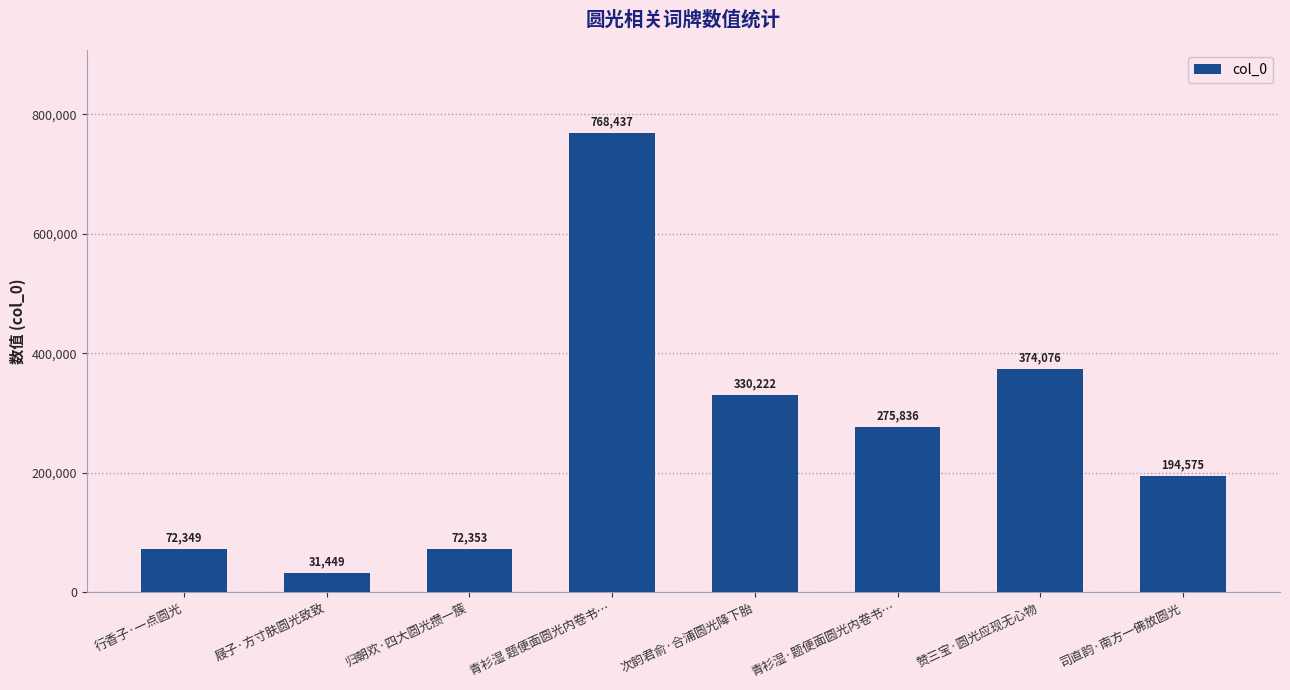

Which has a higher value, 青衫湿 题便面圆光内卷书… or 司直韵·南方一佛放圆光?

青衫湿 题便面圆光内卷书…